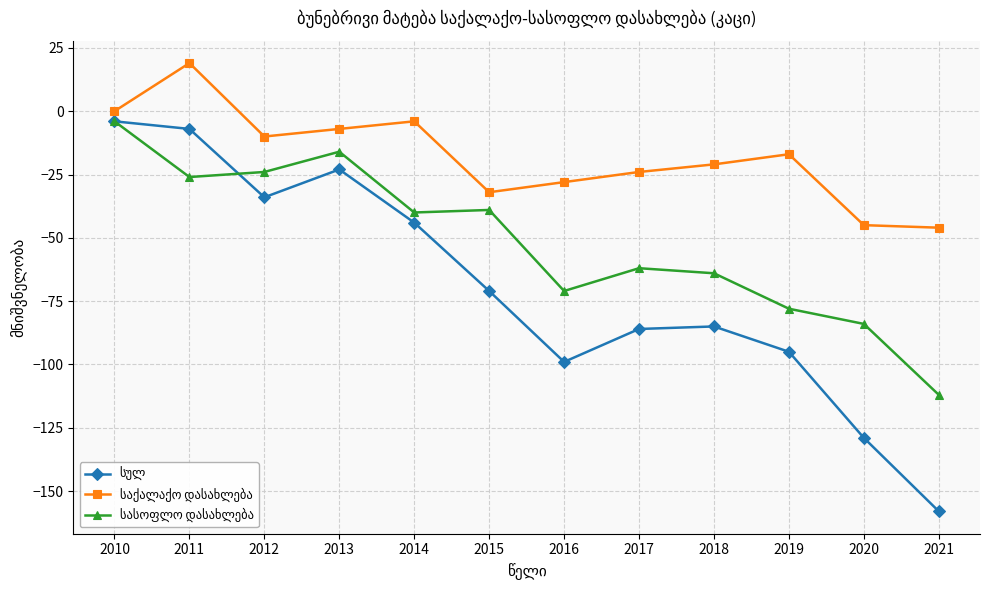

What is the smallest value displayed?

-158